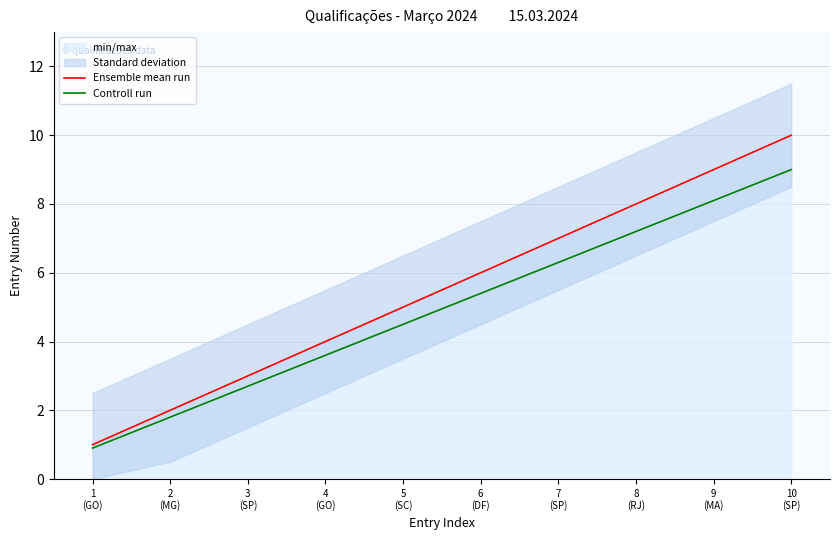

Which category has the lowest value in the Controll run series?

1
(GO)